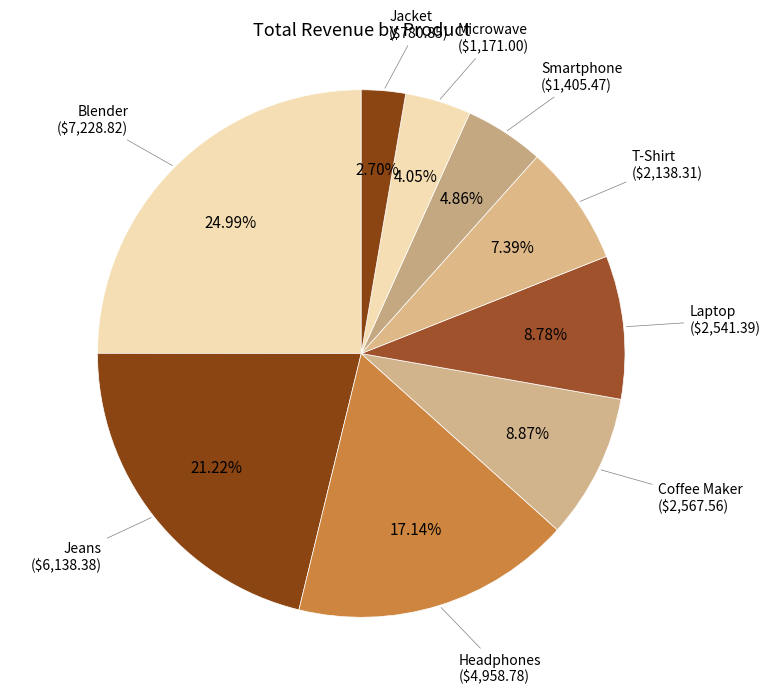

Count the number of slices in the pie.

9